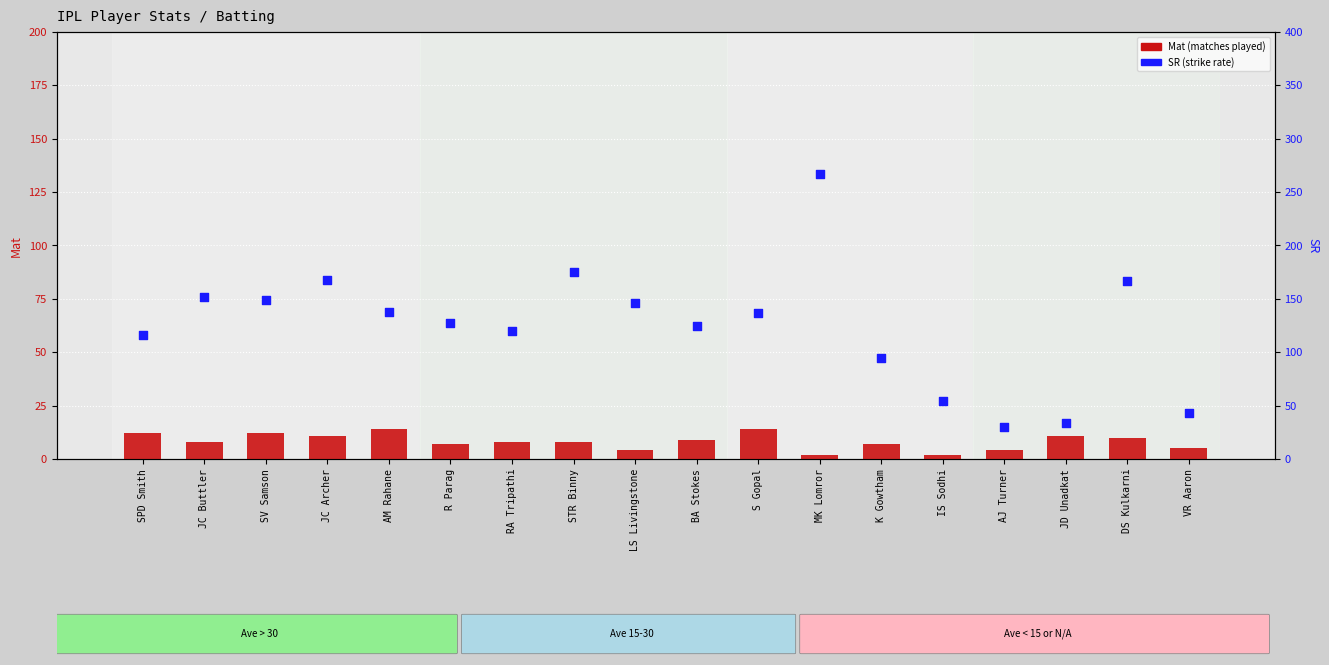

Which series contains the lowest Y value?

Mat (matches played)